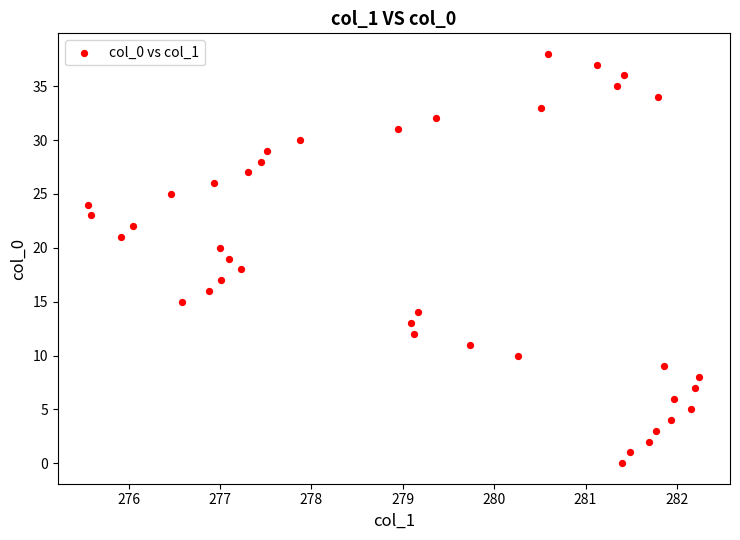

What is the range of Y values (max minus min)?

38